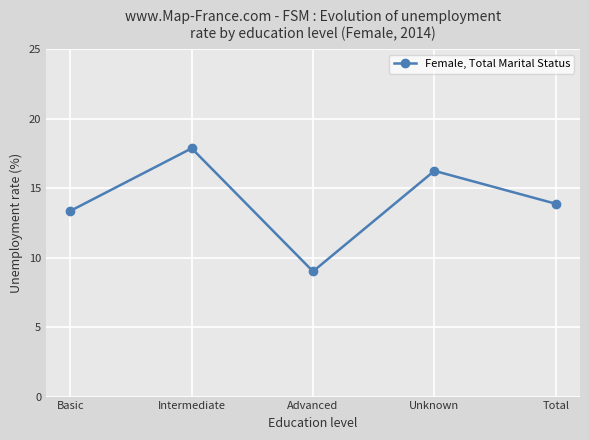

Between Basic and Intermediate, which is larger?

Intermediate